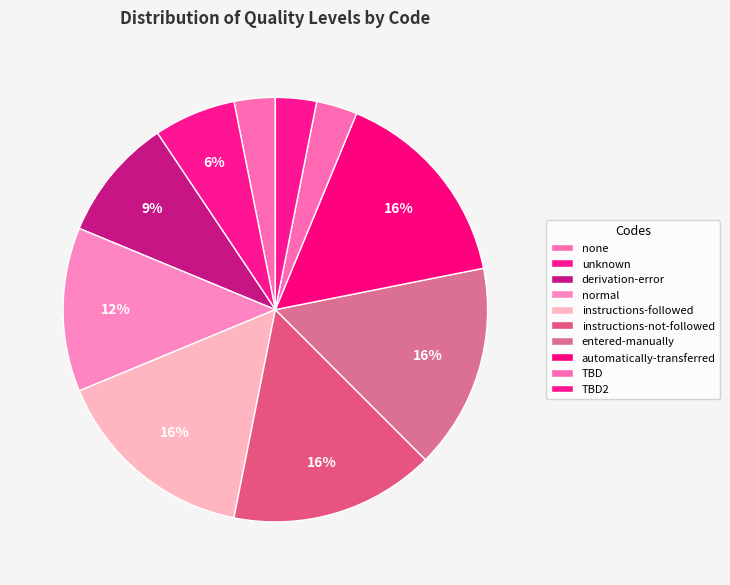

Which category has the smallest portion of the pie?

none